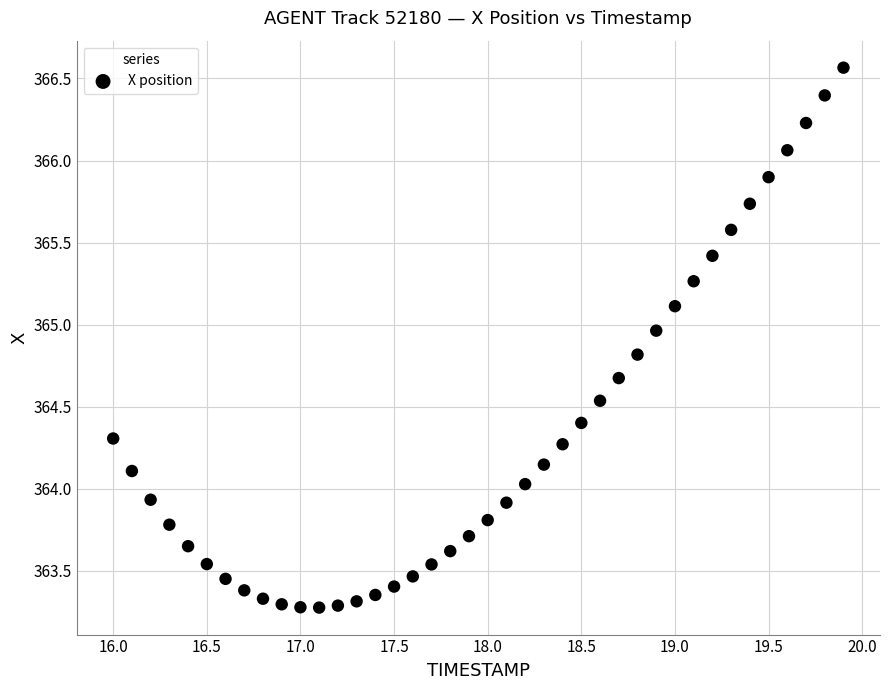

What is the range of Y values (max minus min)?

3.3